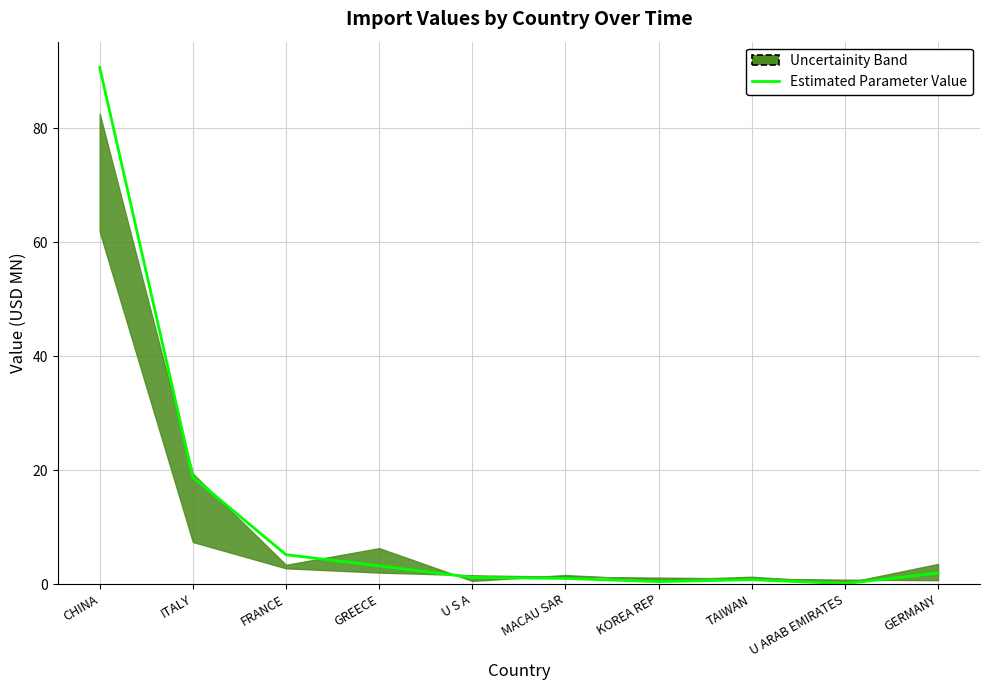

What position from the left is CHINA?

1